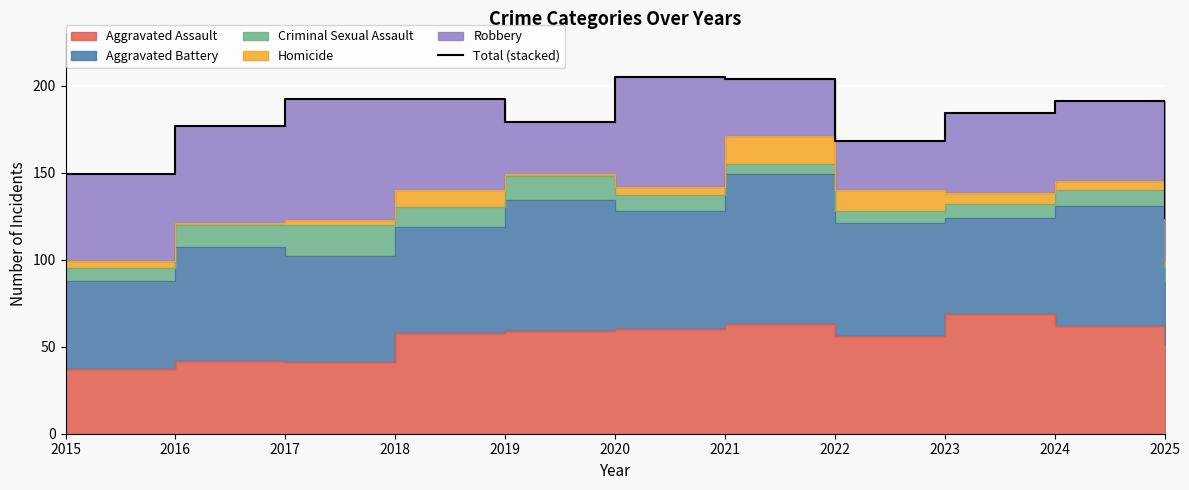

What is the difference between the second highest and second lowest values?

55